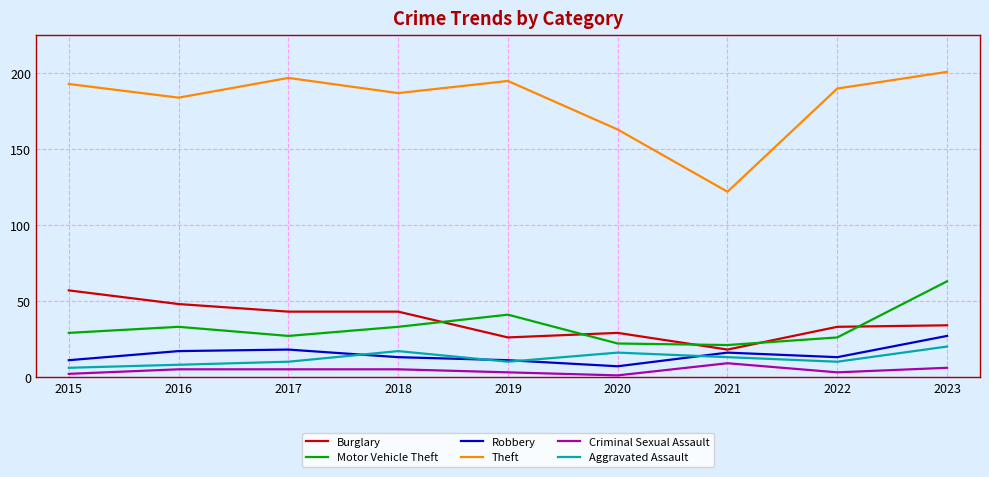

What is the approximate value of Robbery at 2019, to the nearest 5?

10